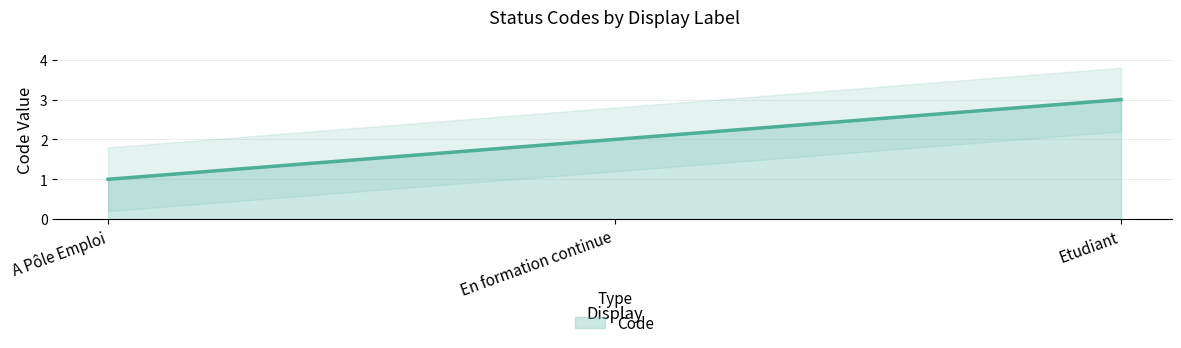

Rank the categories by value from lowest to highest.

A Pôle Emploi, En formation continue, Etudiant